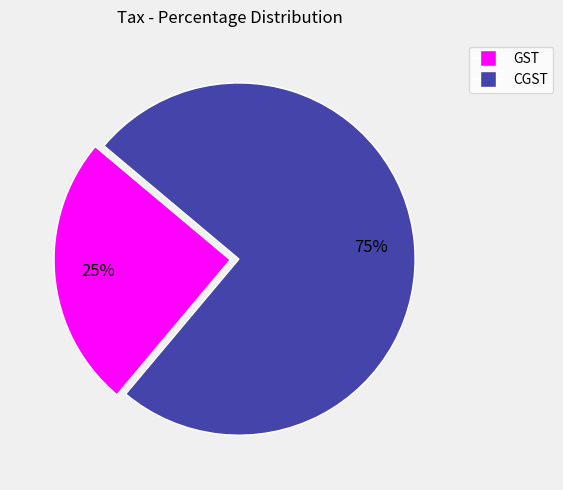

To the nearest percent, what portion does GST represent?

25%